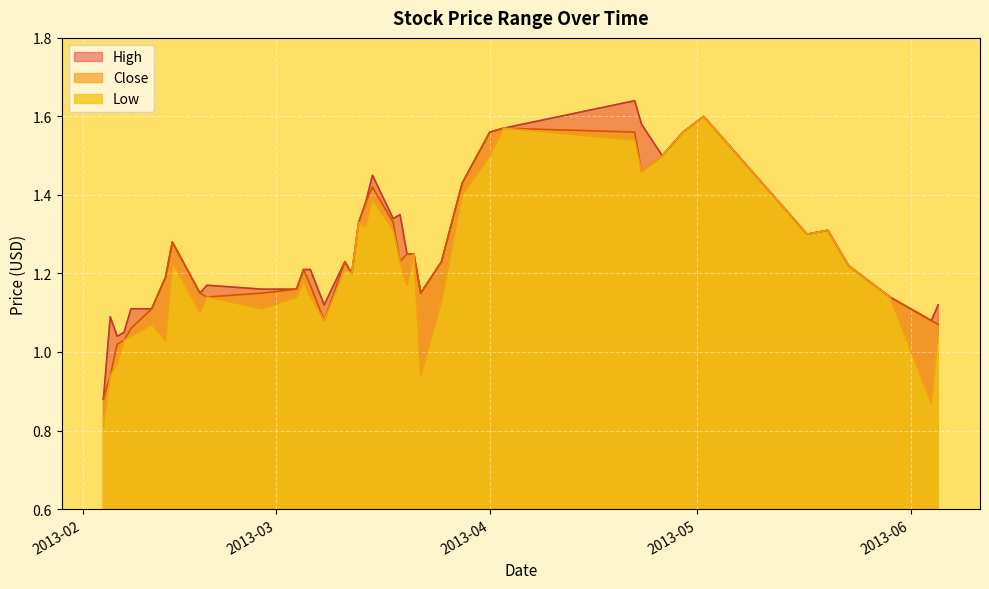

Reading left to right, extract all data points from this chart.

High: 0.9	1.1	1.0	1.1	1.1	1.1	1.2	1.3	1.1	1.2	1.2	1.2	1.2	1.2	1.1	1.2	1.2	1.3	1.4	1.4	1.3	1.4	1.2	1.2	1.1	1.2	1.4	1.6	1.6	1.6	1.6	1.5	1.6	1.6	1.3	1.3	1.2	1.1	1.1	1.1
Close: 0.9	0.9	1.0	1.0	1.1	1.1	1.2	1.3	1.1	1.1	1.1	1.2	1.2	1.2	1.1	1.2	1.2	1.3	1.4	1.4	1.3	1.2	1.2	1.2	1.1	1.2	1.4	1.6	1.6	1.6	1.5	1.5	1.6	1.6	1.3	1.3	1.2	1.1	1.1	1.1
Low: 0.8	0.9	1.0	1.0	1.0	1.1	1.0	1.2	1.1	1.1	1.1	1.1	1.2	1.1	1.1	1.2	1.2	1.3	1.3	1.4	1.3	1.2	1.2	1.2	0.9	1.1	1.4	1.5	1.6	1.5	1.5	1.5	1.6	1.6	1.3	1.3	1.2	1.1	0.9	1.1